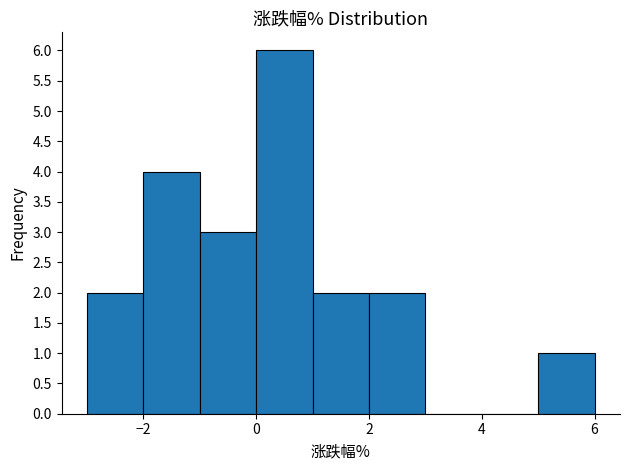

Reading left to right, transcribe this chart: for each bar, give the range it covers on the x-axis and its height. The values are not printed on the chart, so give them approximately, as read against the axis.

-3 to -2: 2
-2 to -1: 4
-1 to 0: 3
0 to 1: 6
1 to 2: 2
2 to 3: 2
3 to 4: 0
4 to 5: 0
5 to 6: 1